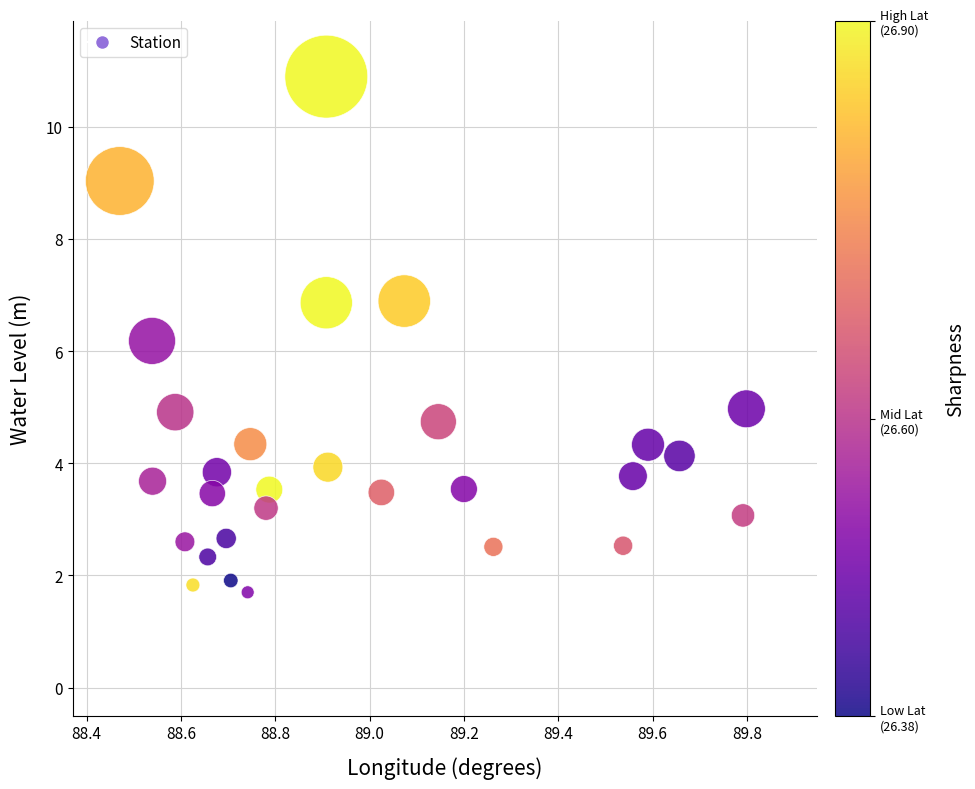

What is the range of X values (max minus min)?

1.3